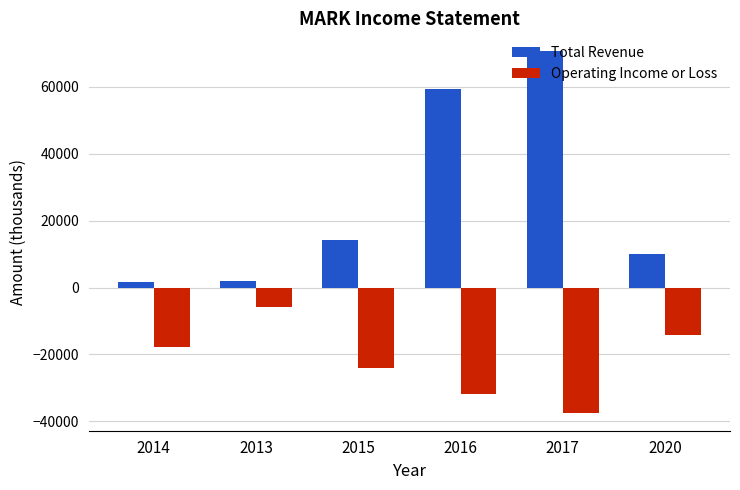

The value of Total Revenue at 2016 is 81917. True or false?

False